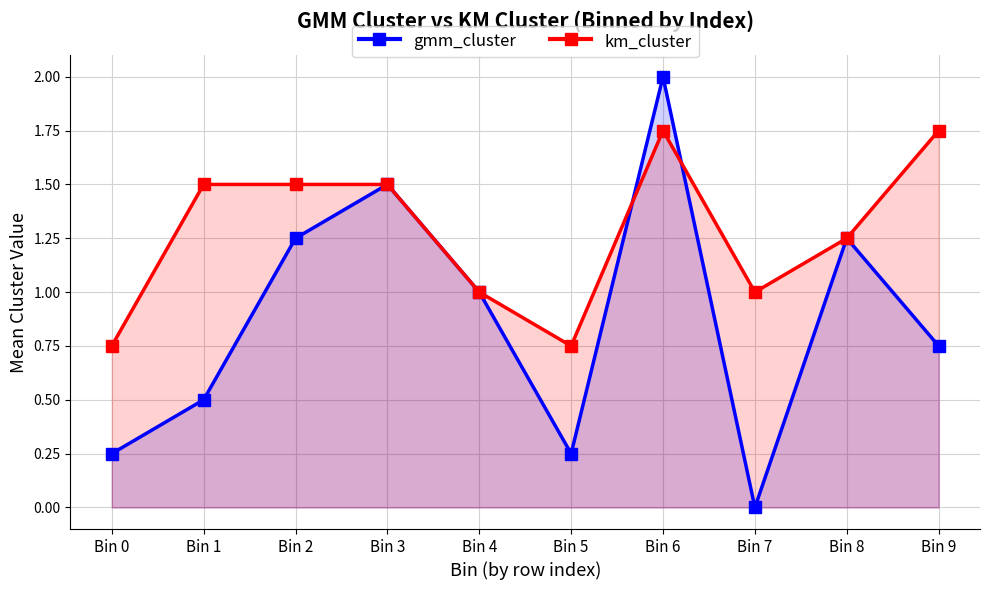

Read the gmm_cluster value at Bin 5.

0.2